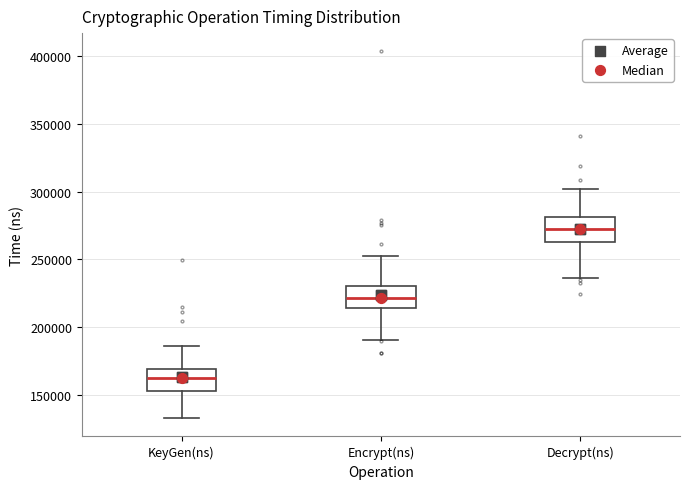

Reading left to right, read every box against the y-axis: the position of its median line, the range the box covers, and the ends of its whiskers. The values are not printed on the chart, so give them approximately, as read against the axis.

KeyGen(ns): median 165000, box 155000 to 170000, whiskers 135000 to 185000
Encrypt(ns): median 220000, box 215000 to 230000, whiskers 190000 to 250000
Decrypt(ns): median 275000, box 265000 to 280000, whiskers 235000 to 300000